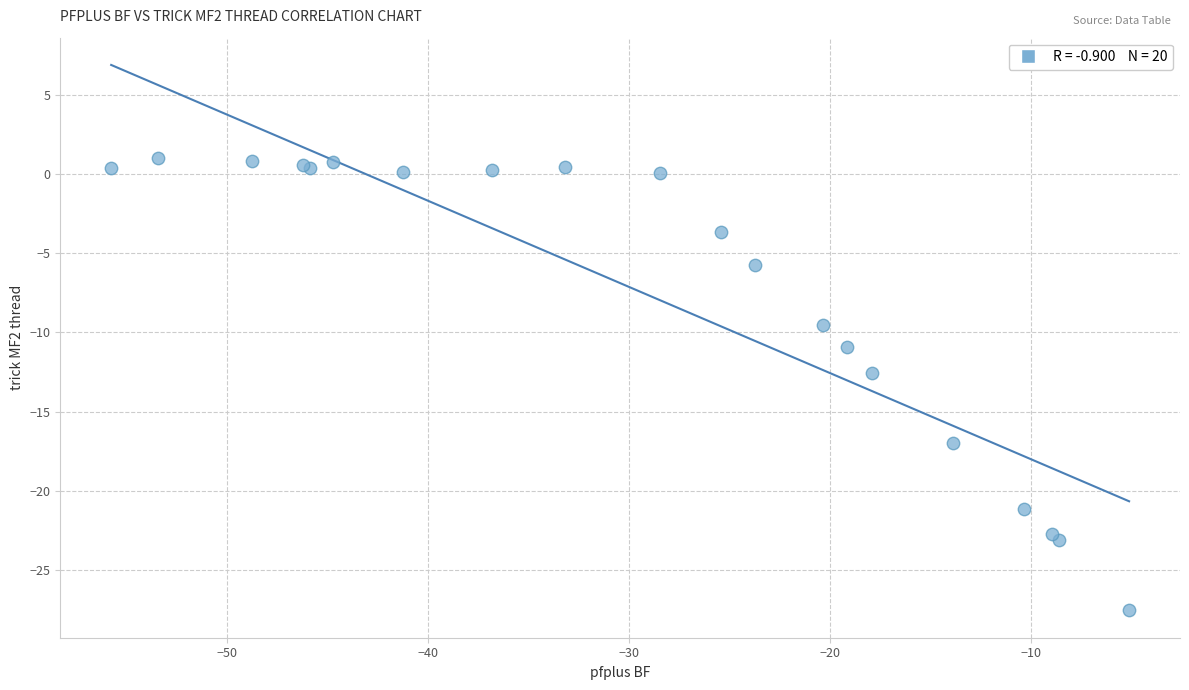

What Y value in the scatter plot is closest to -13?

-12.6